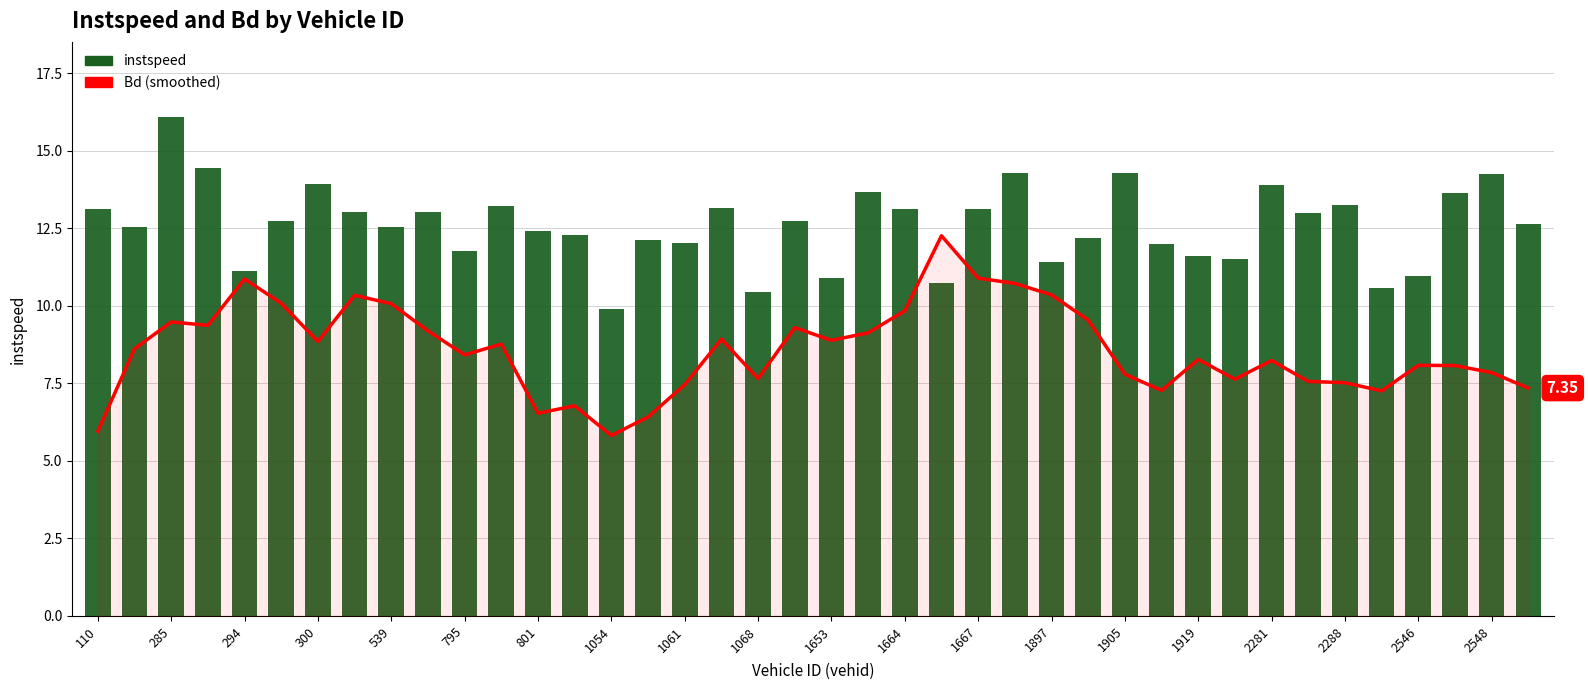

What is the highest value of the instspeed series?

16.1